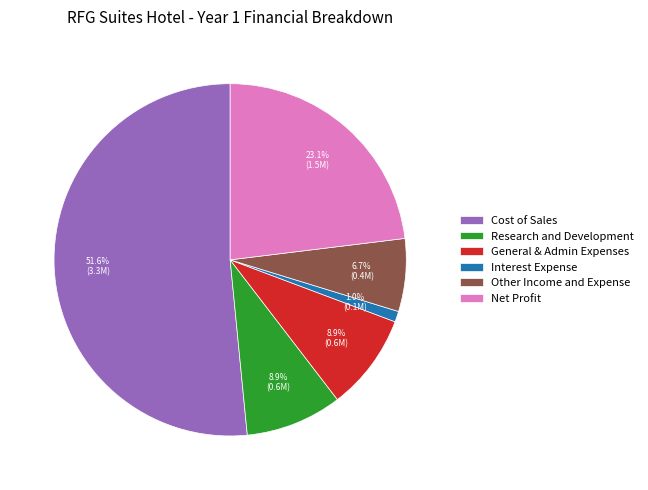

Which category has the biggest portion of the pie?

Cost of Sales